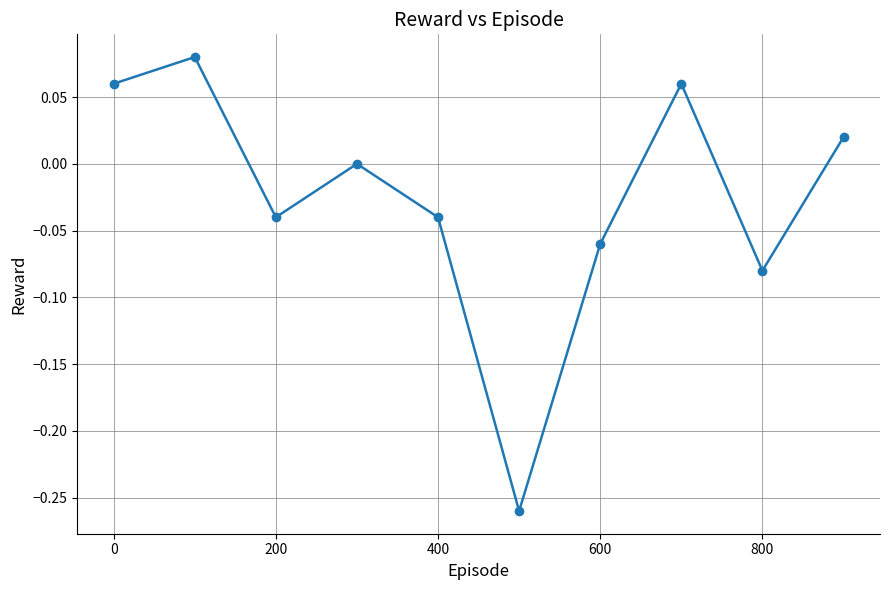

What is the difference between the maximum and minimum values?

0.3